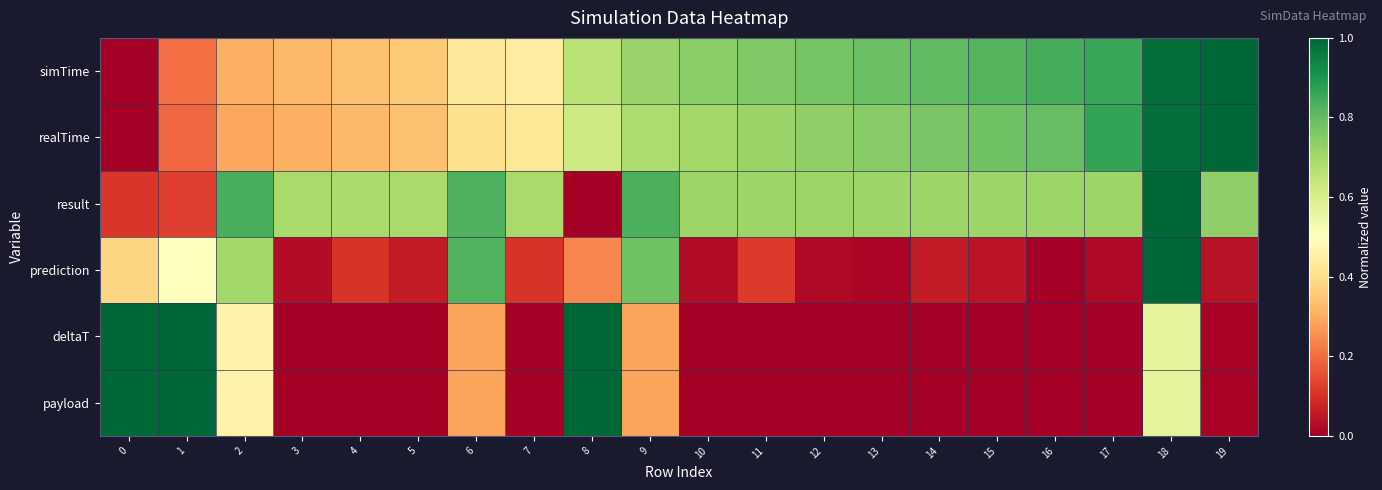

At how many categories does at least one series exceed 0?

20